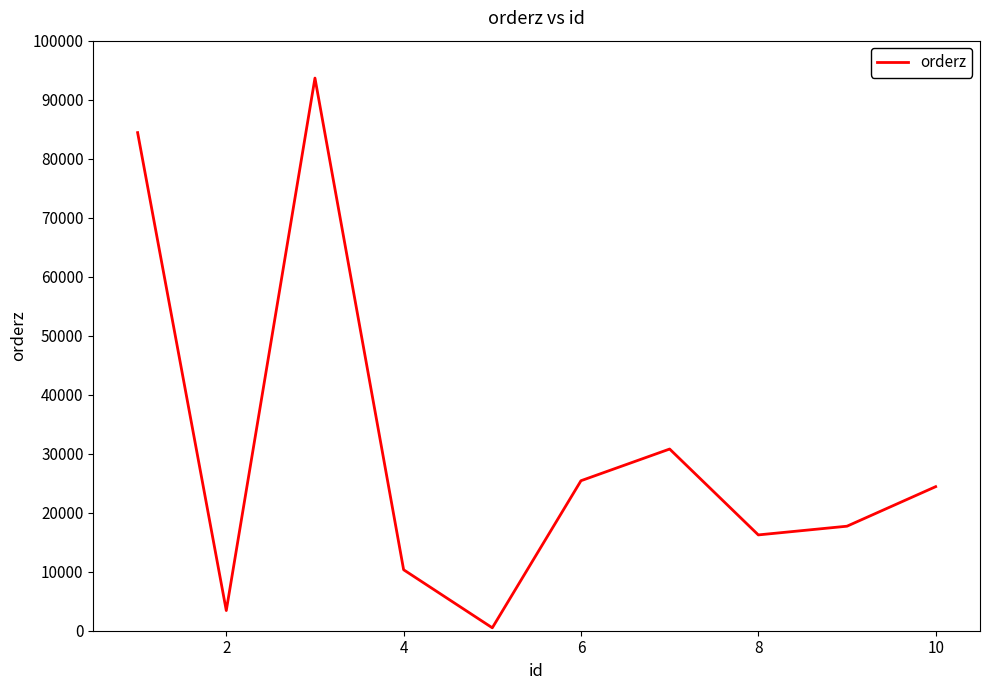

What is the difference between the maximum and minimum values?

93167